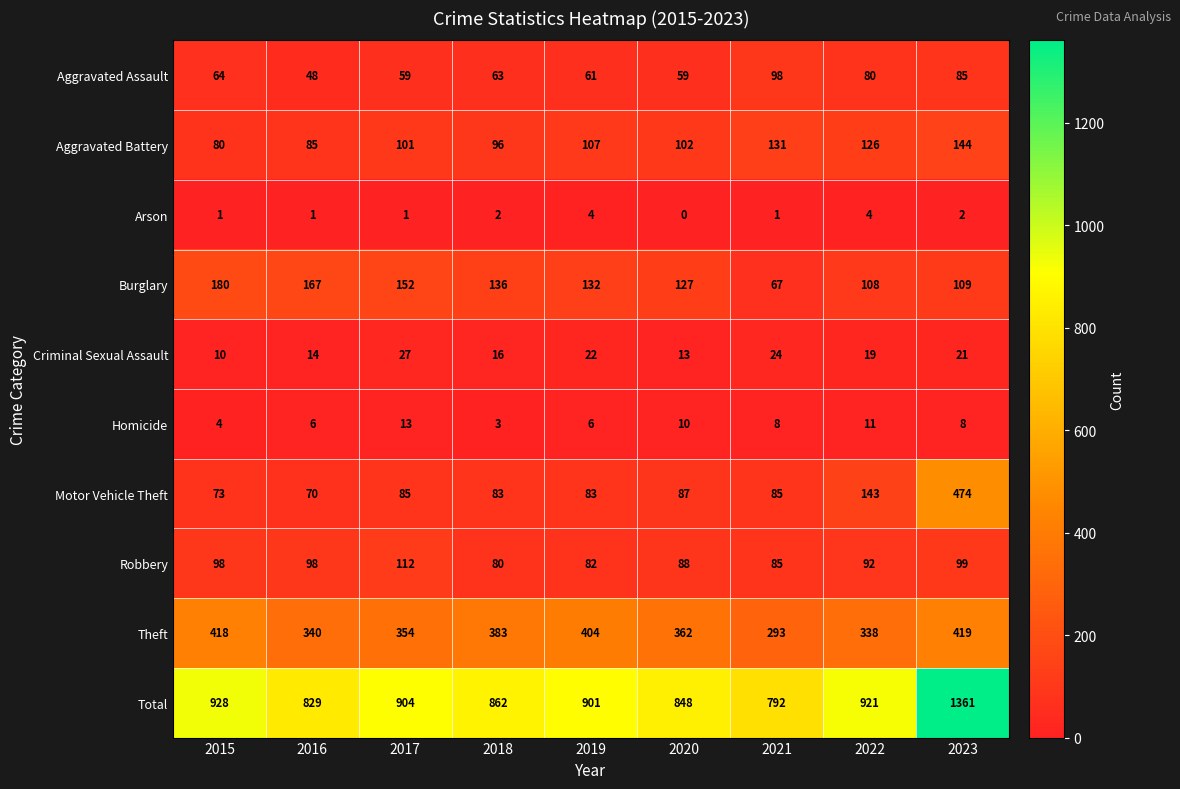

Which series has the widest spread of values?

Total